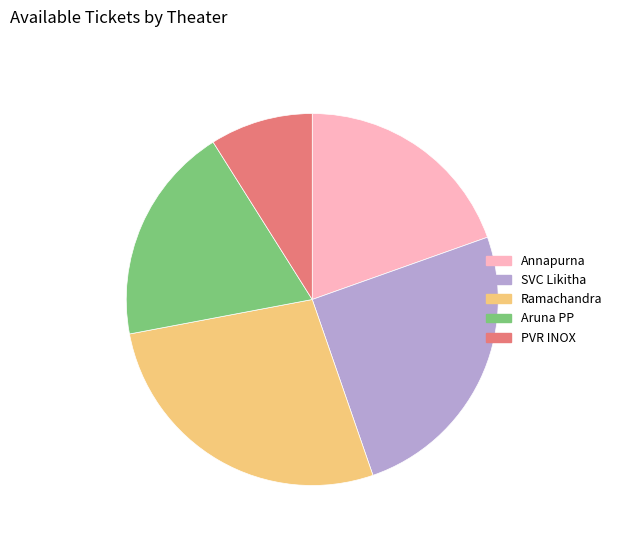

Which category has the smallest portion of the pie?

PVR INOX